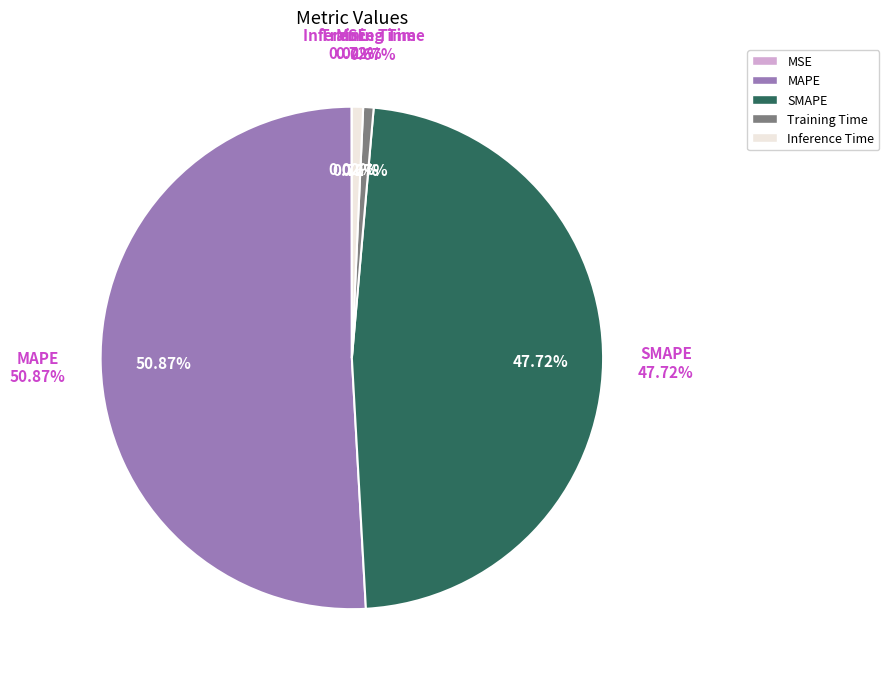

Which has a higher value, Training Time or SMAPE?

SMAPE